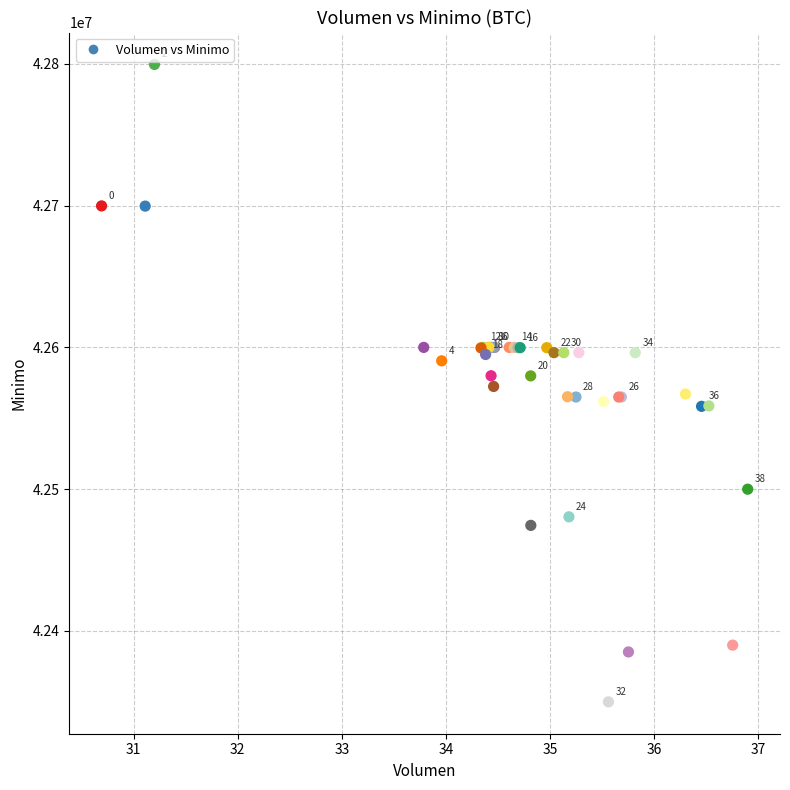

What Y value in the scatter plot is closest to 42574801?

42572453.8